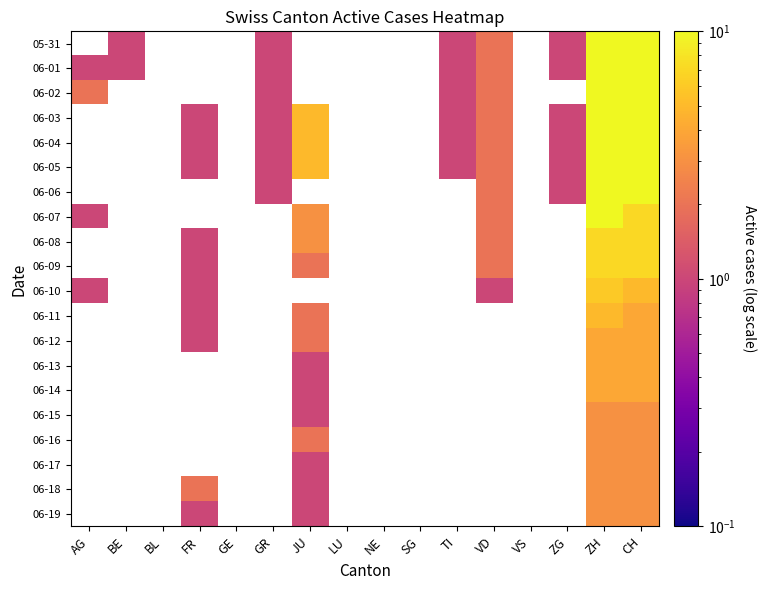

Read the 06-10 value at CH.

5.0